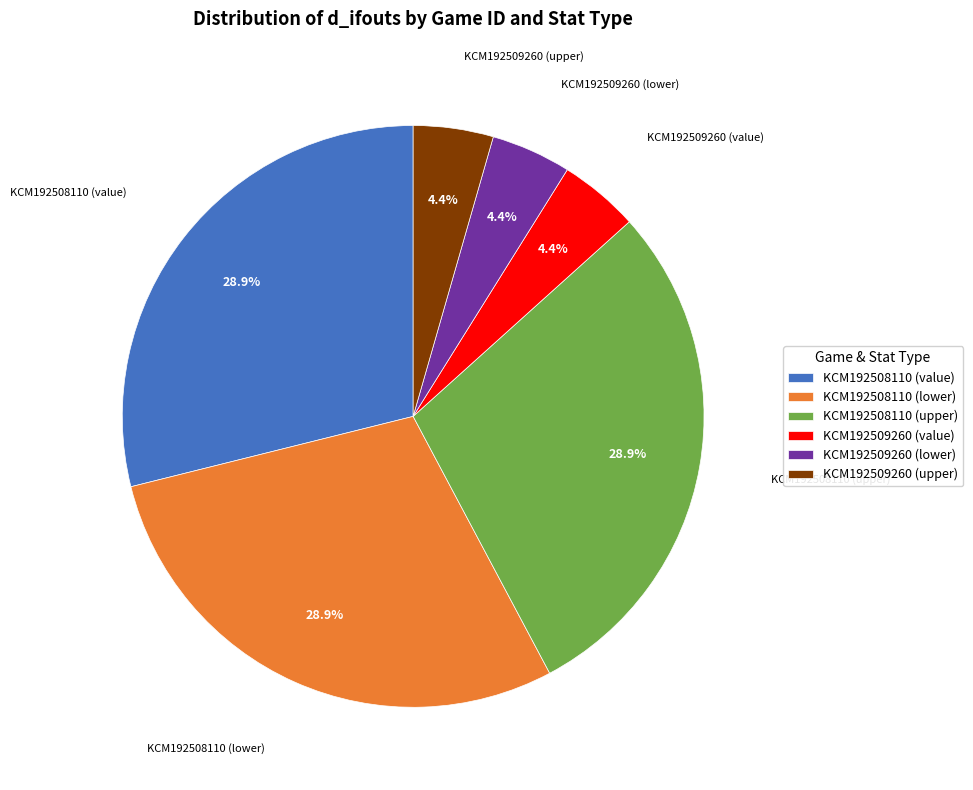

Is it true that KCM192509260 (value) is 4% of the pie?

True